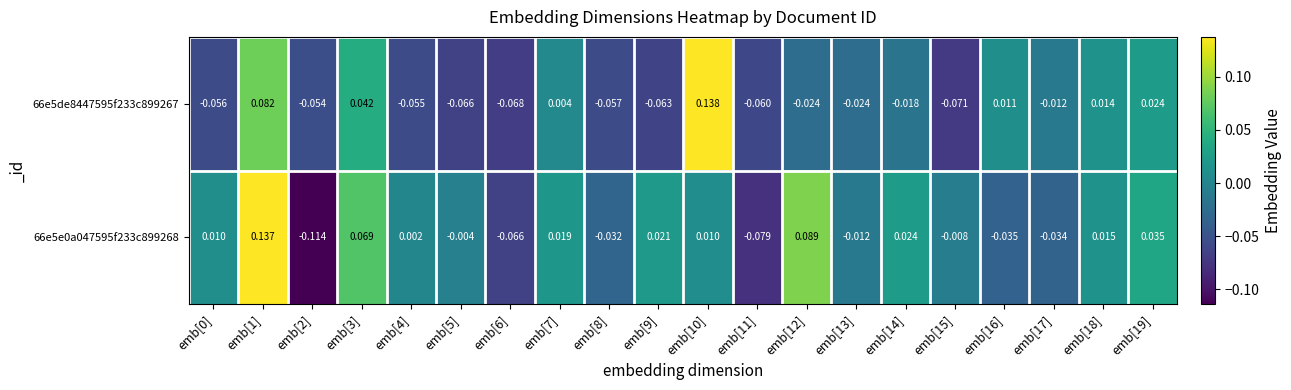

Is the value of 66e5de8447595f233c899267 at emb[17] greater than the value of 66e5e0a047595f233c899268 at emb[0]?

No